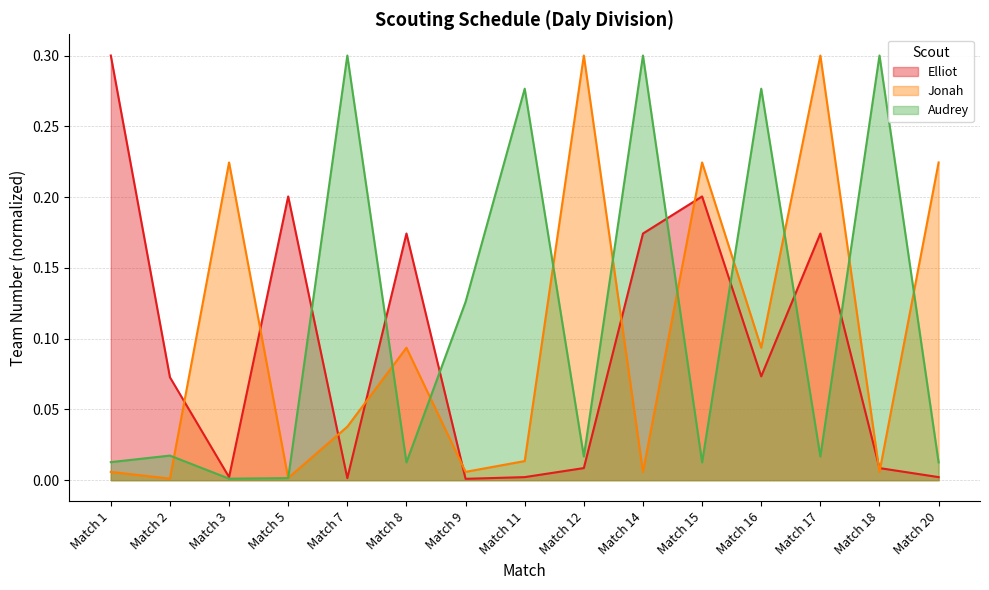

How many times do Audrey and Elliot cross each other?

7